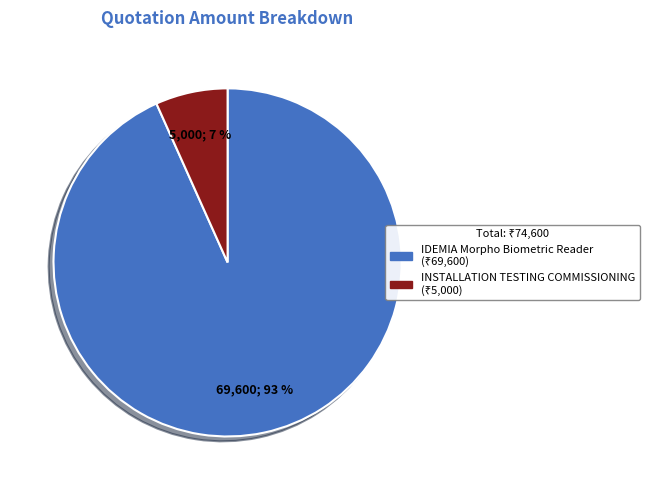

Which has a higher value, INSTALLATION TESTING COMMISSIONING or IDEMIA Morpho Biometric Reader?

IDEMIA Morpho Biometric Reader